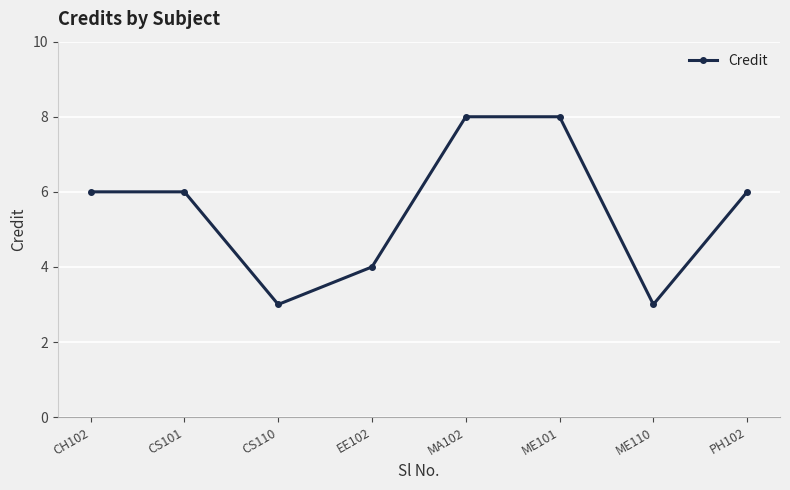

Is this an area chart (filled region under the line)?

No